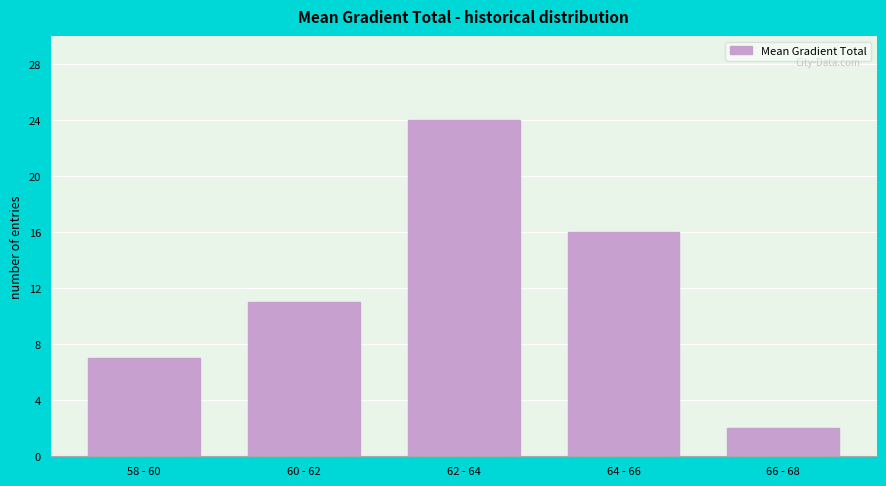

Reading left to right, what are all the values shown in this chart?

7	11	24	16	2